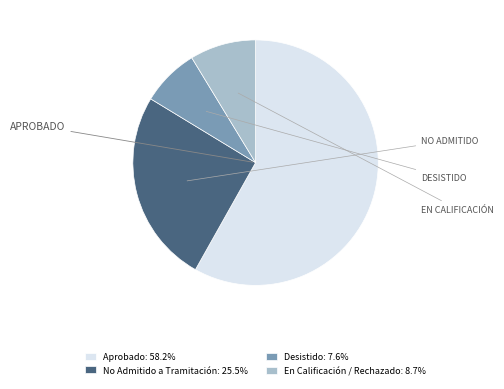

Which category has the biggest portion of the pie?

Aprobado